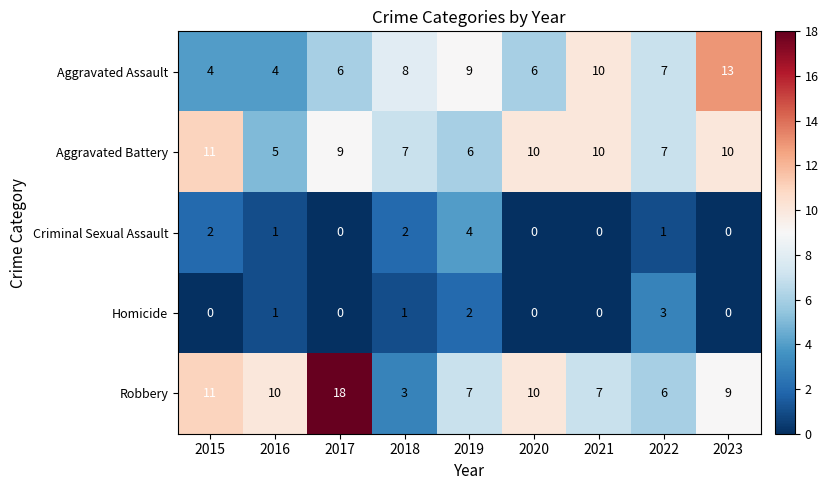

What is the sum of all Robbery values?

81